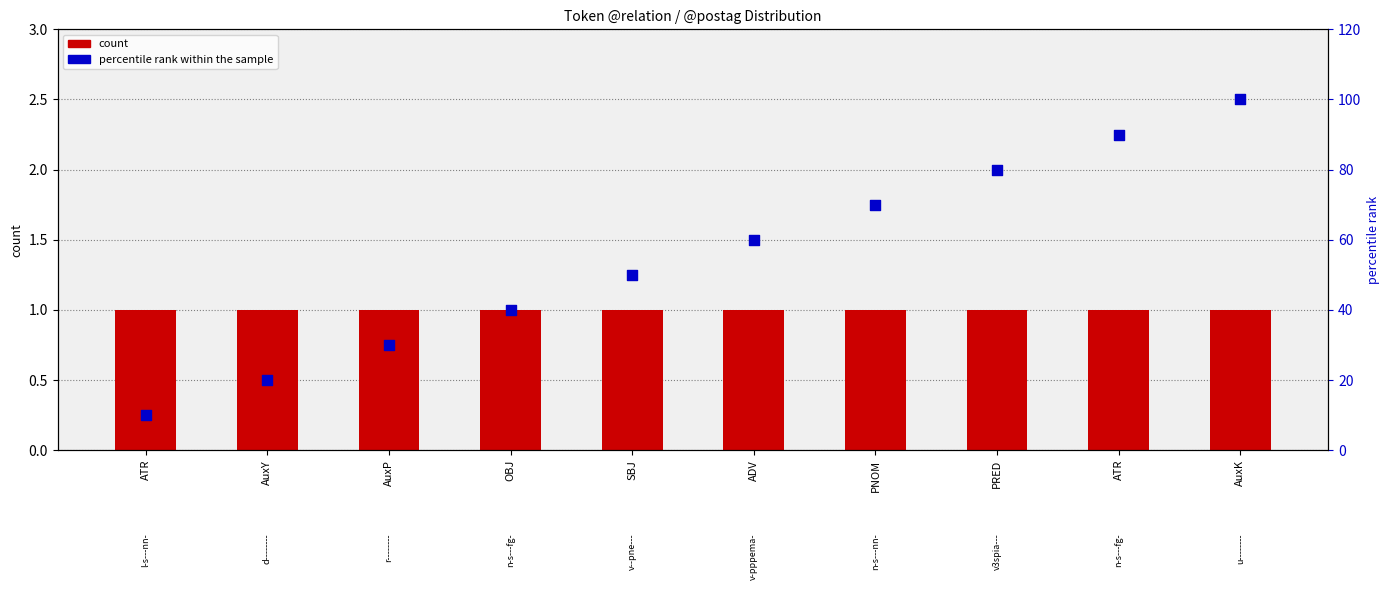

Is the value of count at AuxP greater than the value of percentile rank within the sample at AuxK?

No